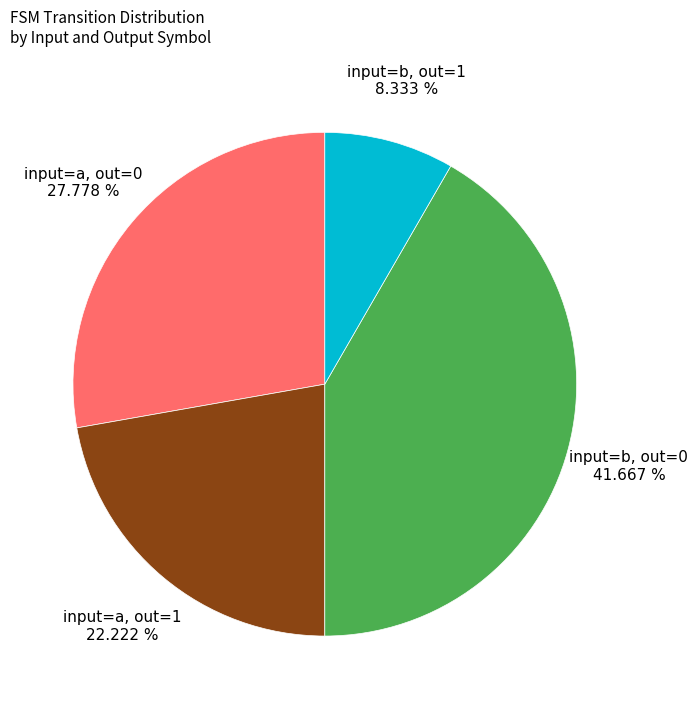

Between input=b, out=0 and input=a, out=0, which is larger?

input=b, out=0